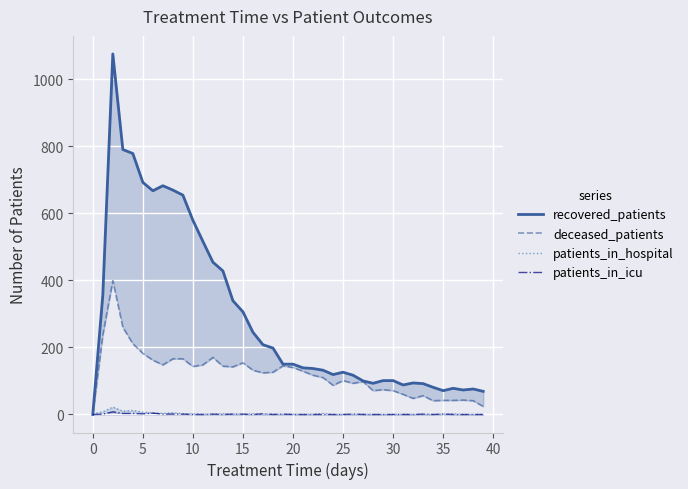

At how many categories does at least one series exceed 557?

9